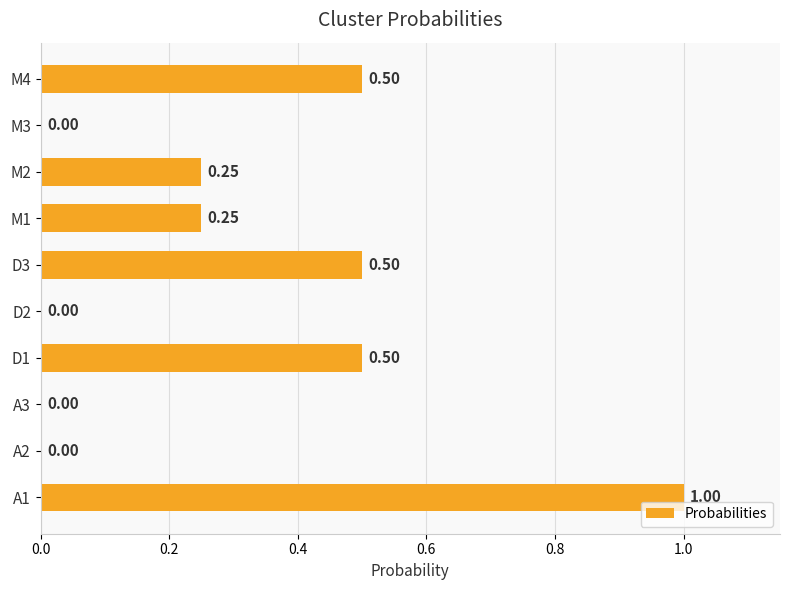

Are the bars horizontal?

Yes